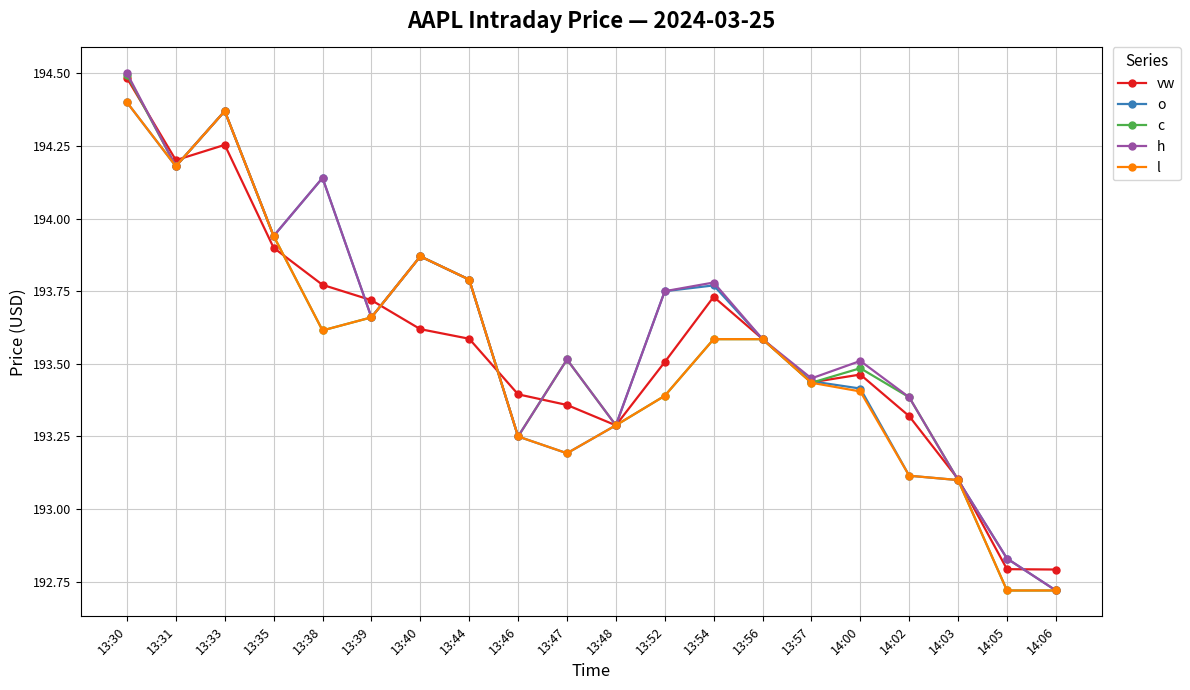

Is this an area chart (filled region under the line)?

No